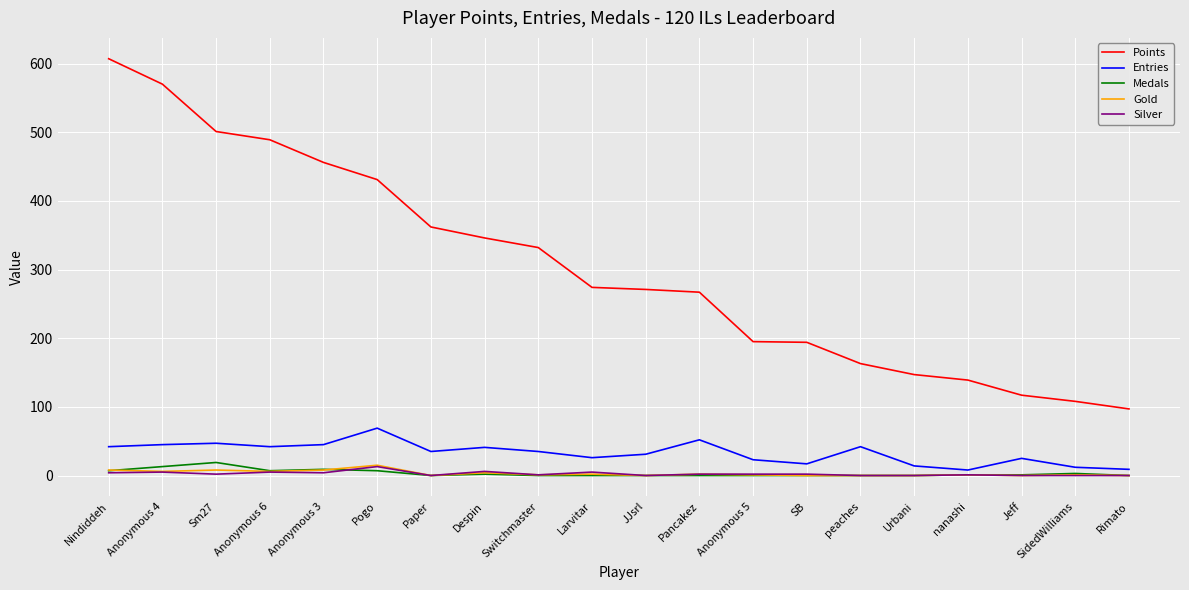

At which label does Points reach its minimum?

Rimato